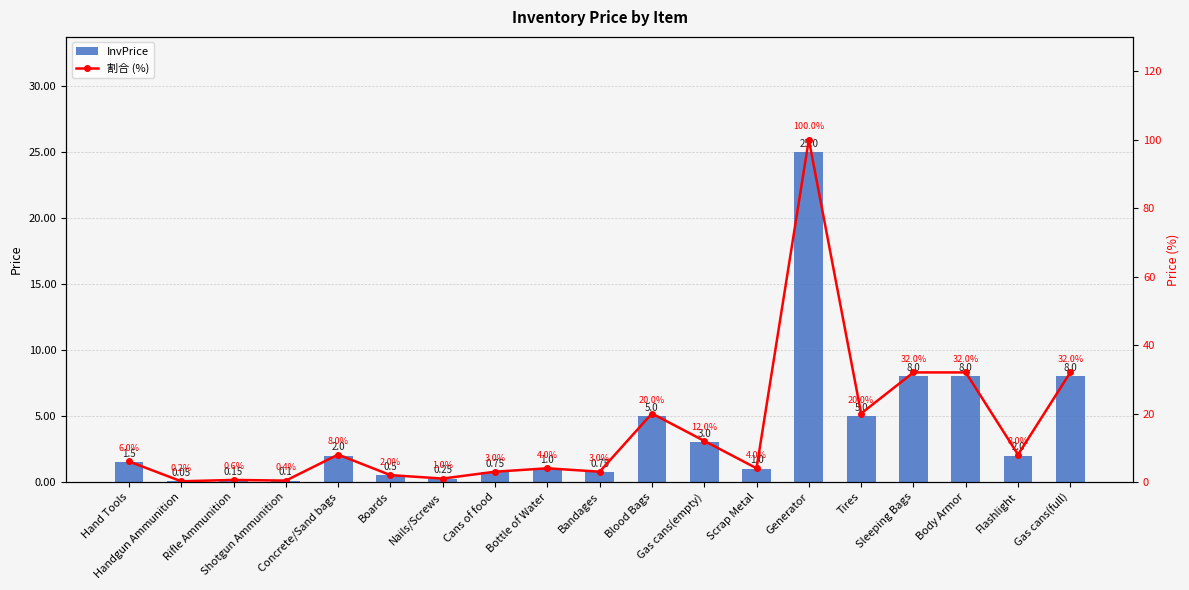

How many data points does each series have?

19